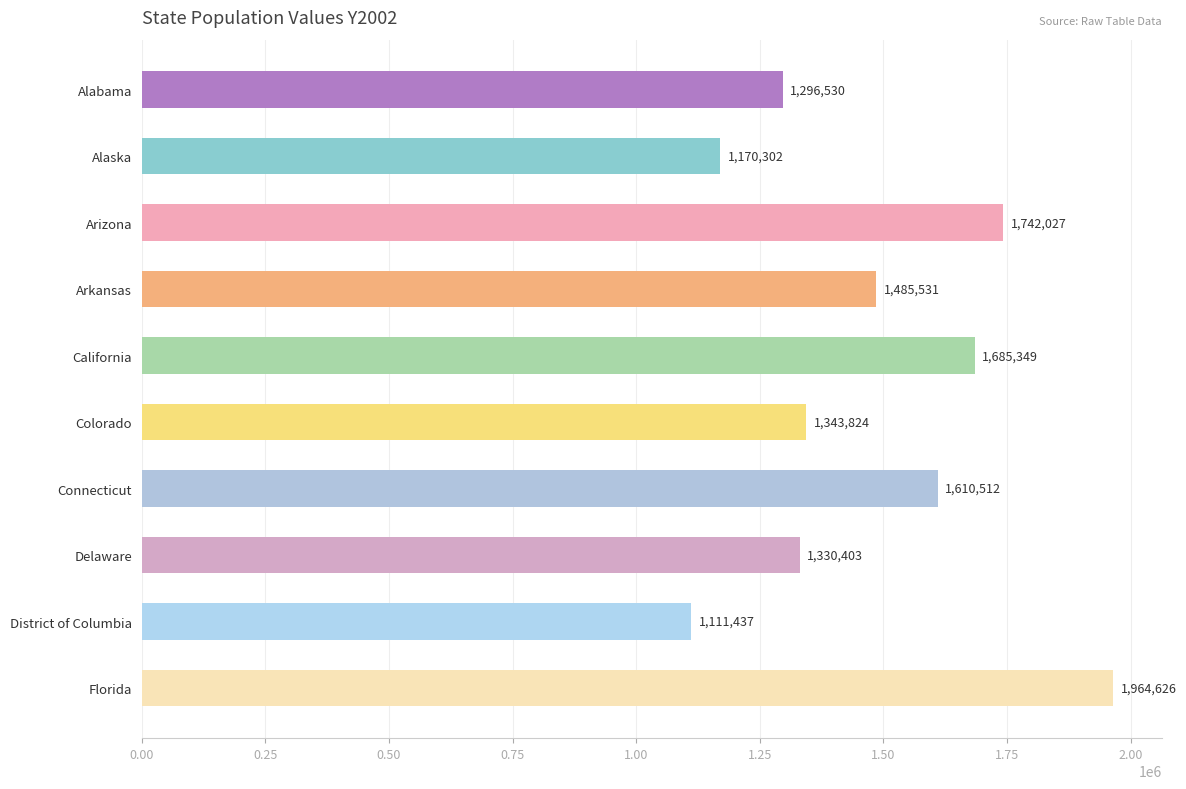

What is the difference between the maximum and minimum values?

853189